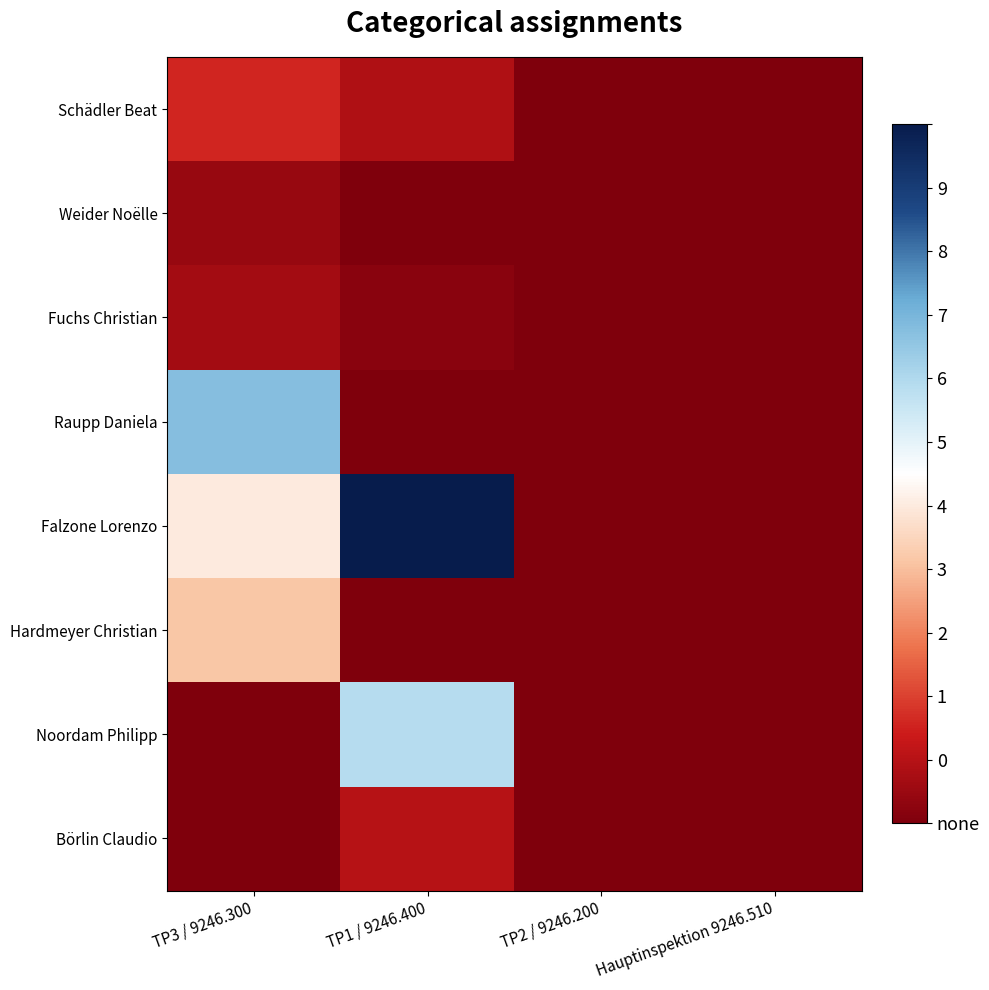

Between Hauptinspektion 9246.510 and TP1 / 9246.400, which is larger?

TP1 / 9246.400